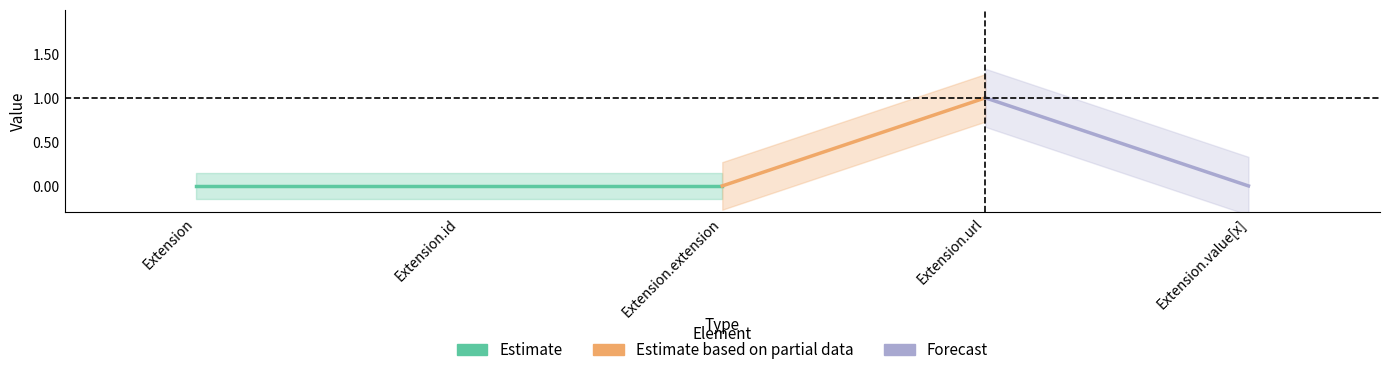

What is the sum of all Min values?

1